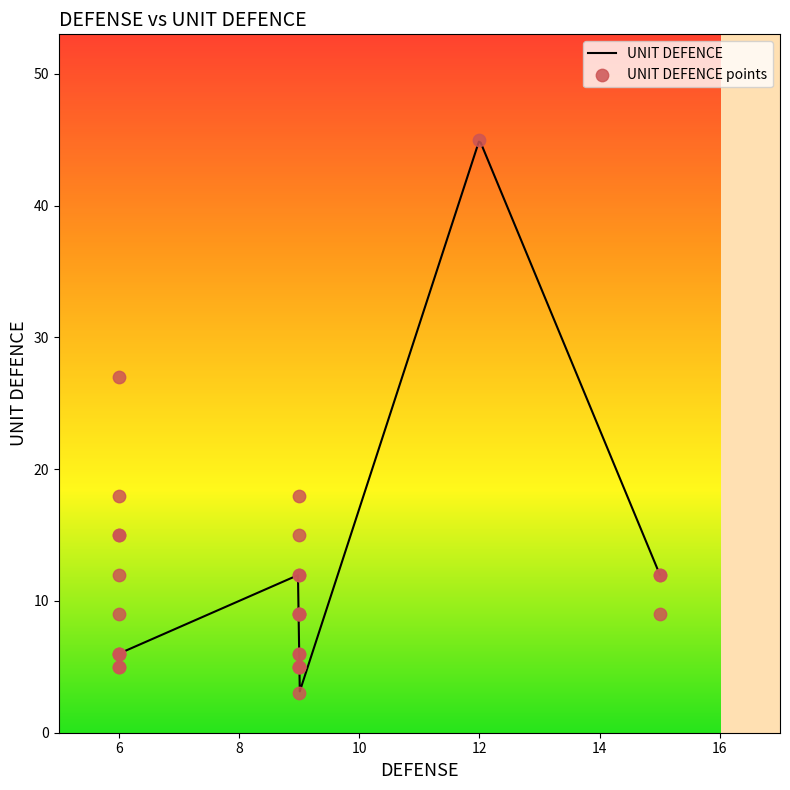

What is the minimum value for UNIT DEFENCE?

3.1